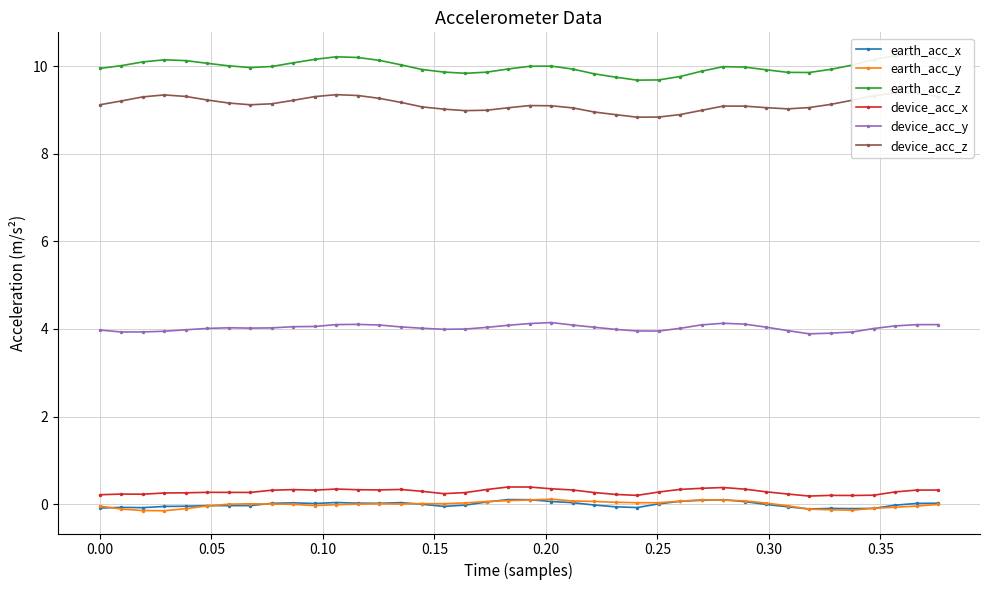

Does the chart have visible grid lines?

Yes